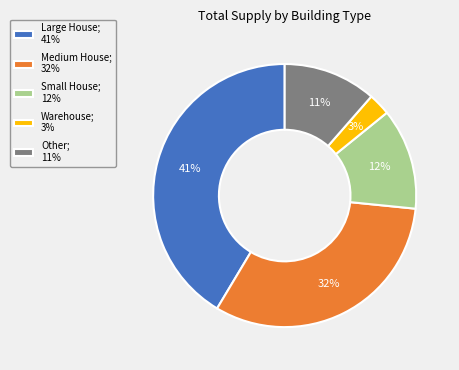

Which has a higher value, Other; 11% or Large House; 41%?

Large House; 41%